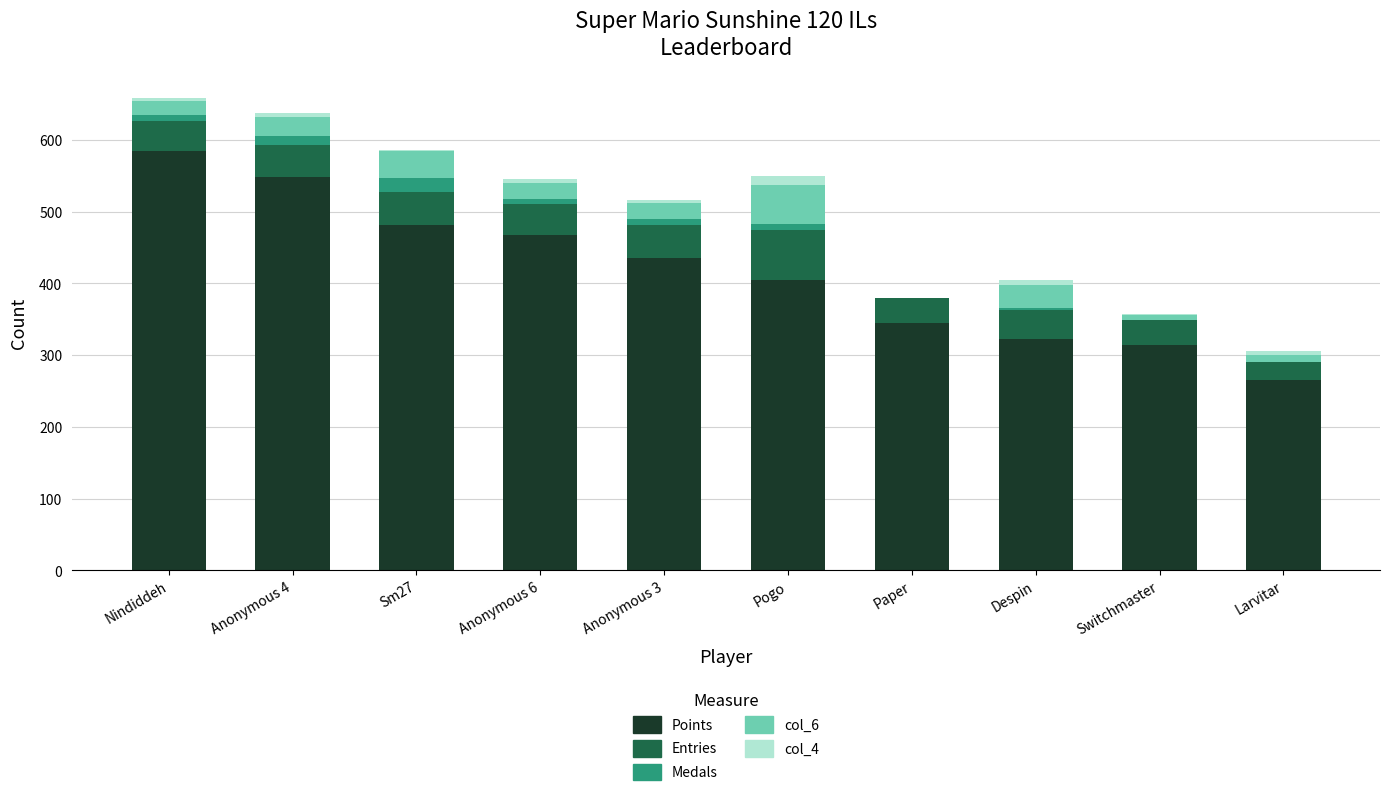

Where is Points nearest to the value 425?

Anonymous 3